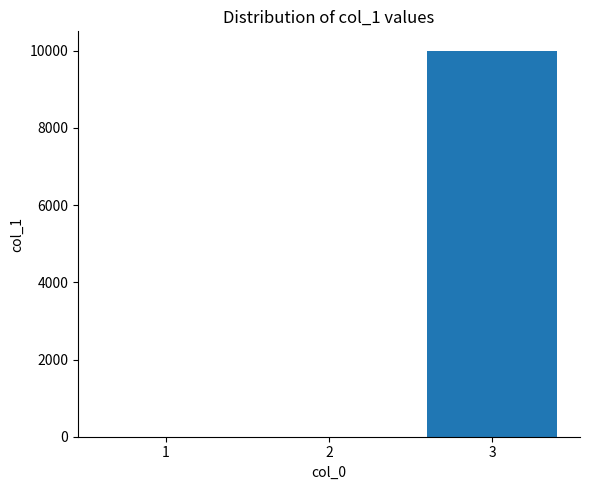

True or false: the data shows 1 at 2.

True